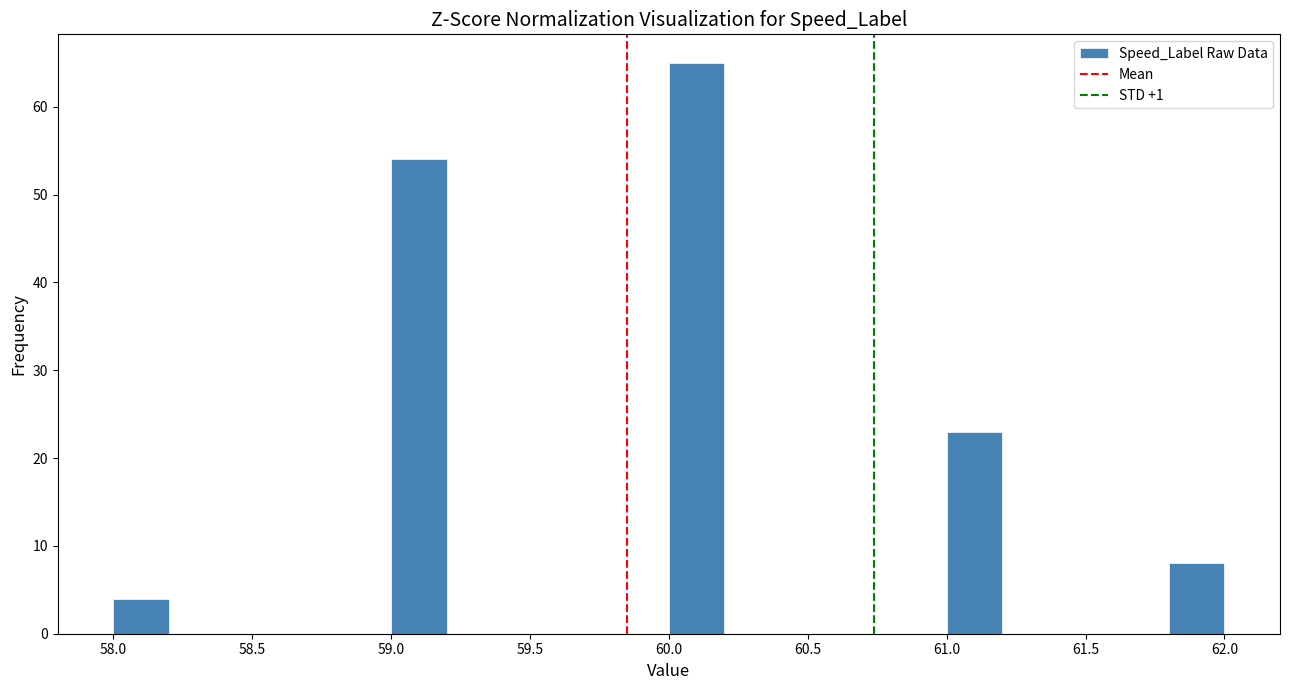

Reading left to right, transcribe this chart: for each bar, give the range it covers on the x-axis and its height. The values are not printed on the chart, so give them approximately, as read against the axis.

58.0 to 58.2: 4
58.2 to 58.4: 0
58.4 to 58.6: 0
58.6 to 58.8: 0
58.8 to 59.0: 0
59.0 to 59.2: 54
59.2 to 59.4: 0
59.4 to 59.6: 0
59.6 to 59.8: 0
59.8 to 60.0: 0
60.0 to 60.2: 65
60.2 to 60.4: 0
60.4 to 60.6: 0
60.6 to 60.8: 0
60.8 to 61.0: 0
61.0 to 61.2: 23
61.2 to 61.4: 0
61.4 to 61.6: 0
61.6 to 61.8: 0
61.8 to 62.0: 8